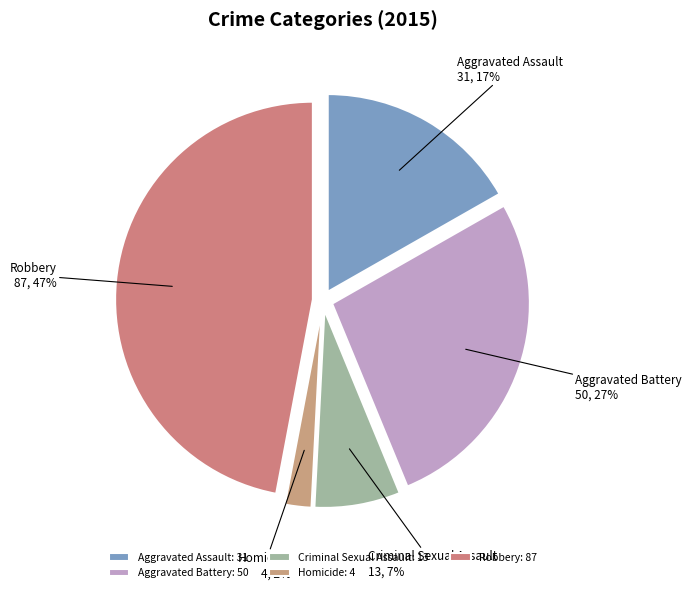

Which slice is the smallest?

Homicide